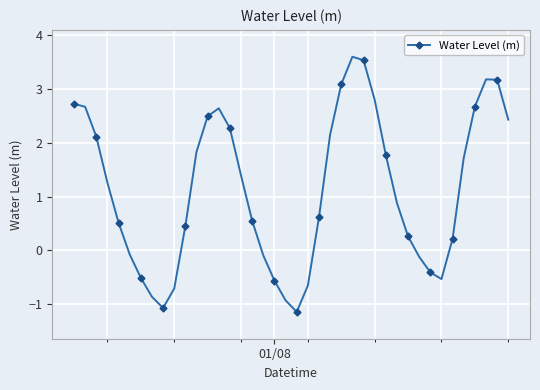

What is the difference between the maximum and minimum values?

4.7